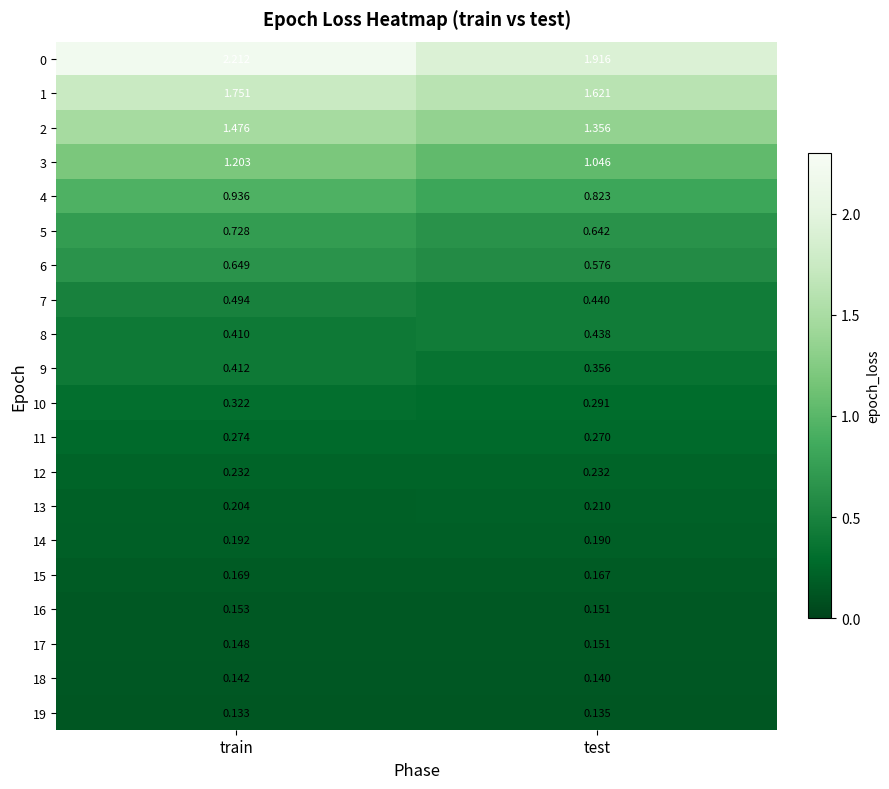

At which label is 0 closest to 2?

test